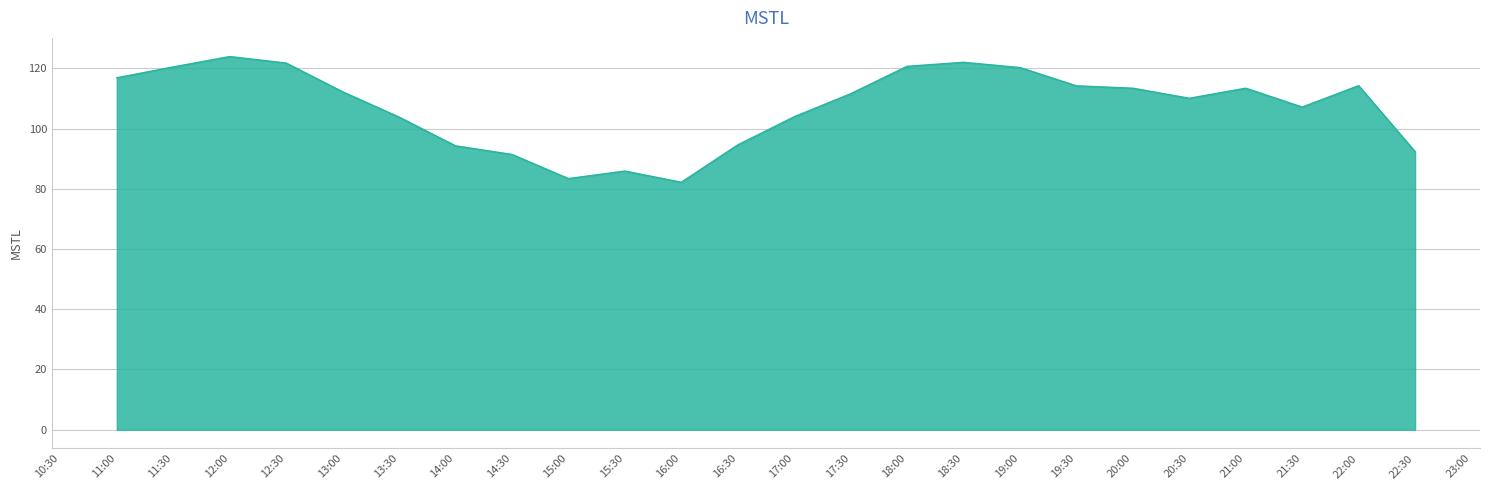

What is the maximum value shown in the chart?

123.9